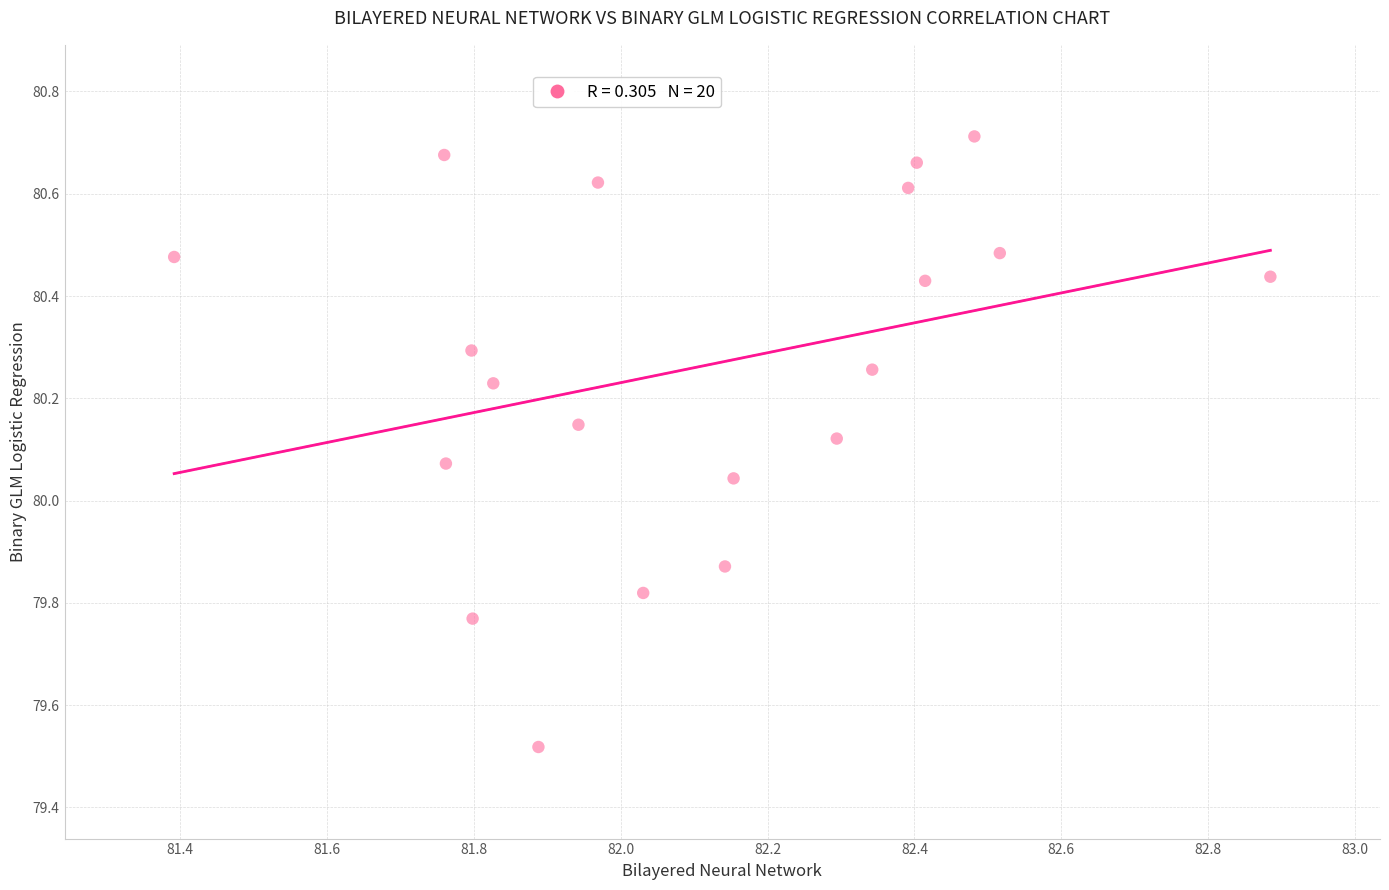

What is the range of X values (max minus min)?

1.5